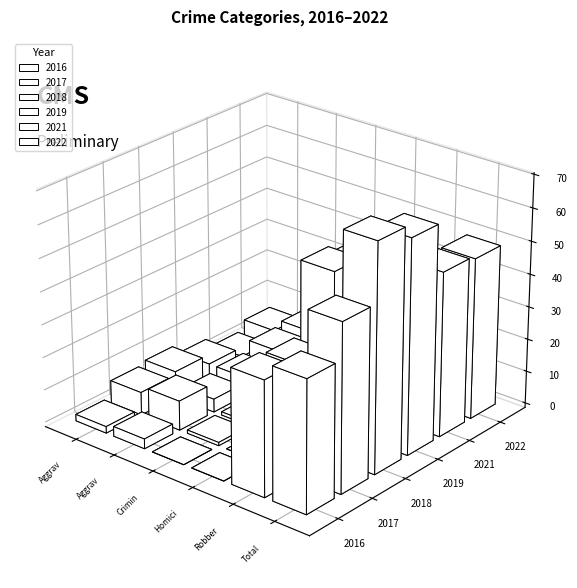

What is the value of the 2018 bar at the 5th from the left?

56